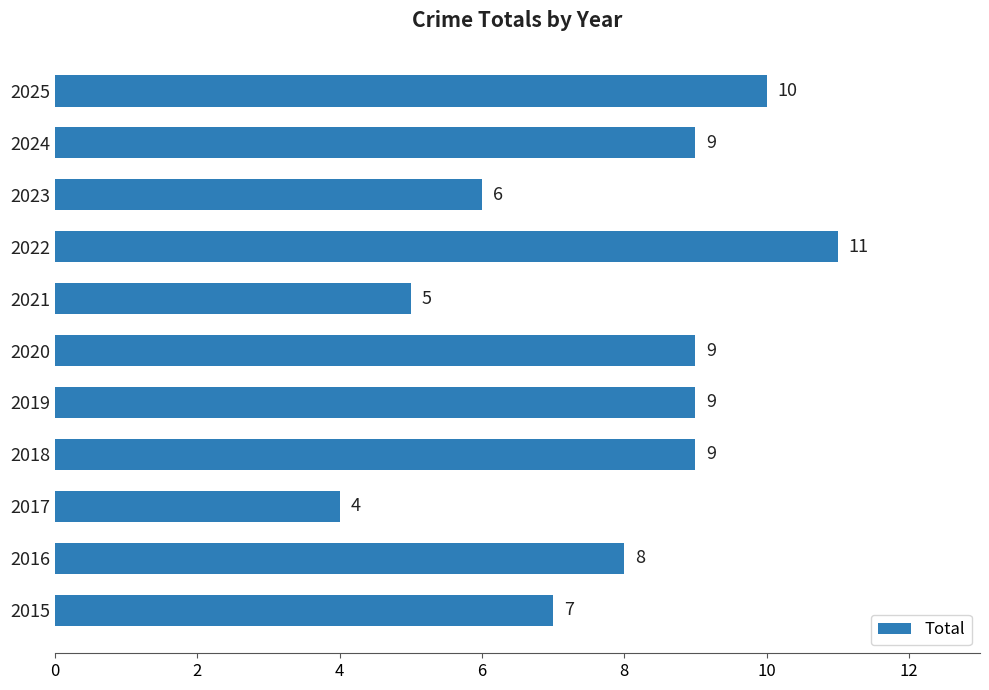

What is the difference between the maximum and minimum values?

7